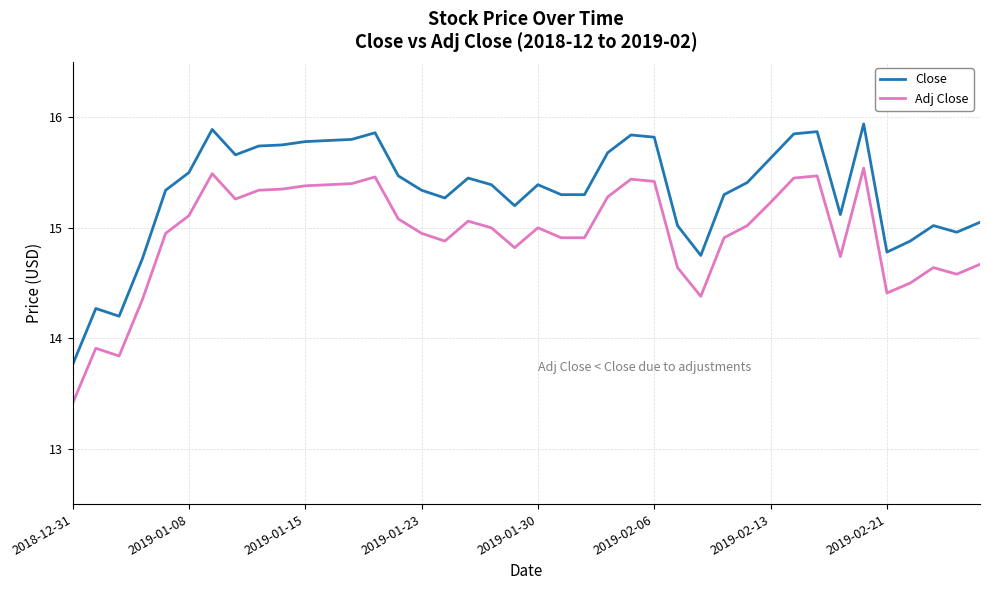

Which series has the largest total across all categories?

Close